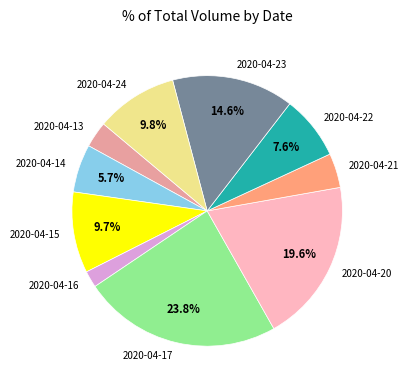

What is the smallest slice in the pie chart?

2020-04-16